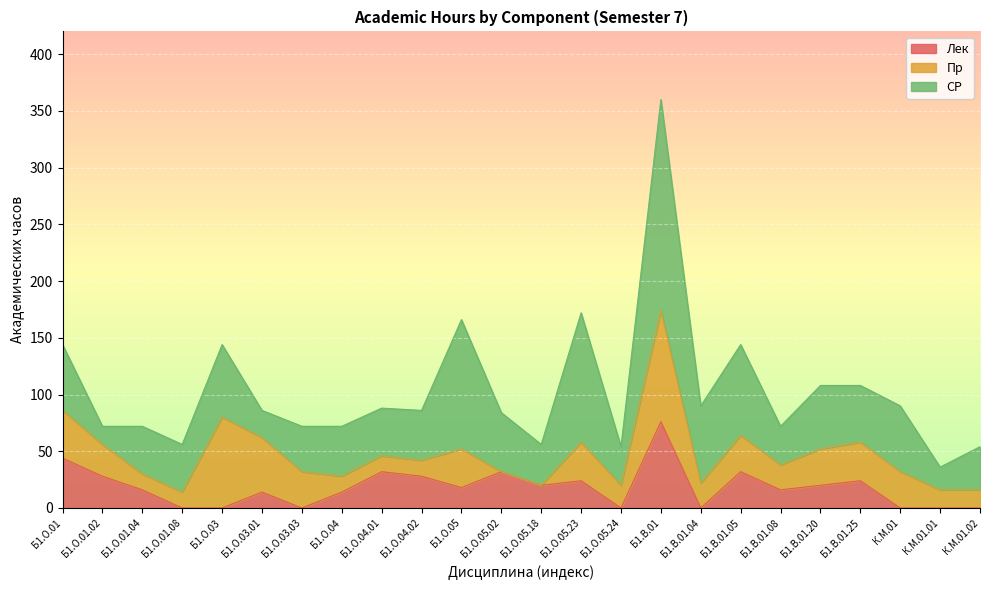

What is the total value across all series at Б1.О.01.04?

72